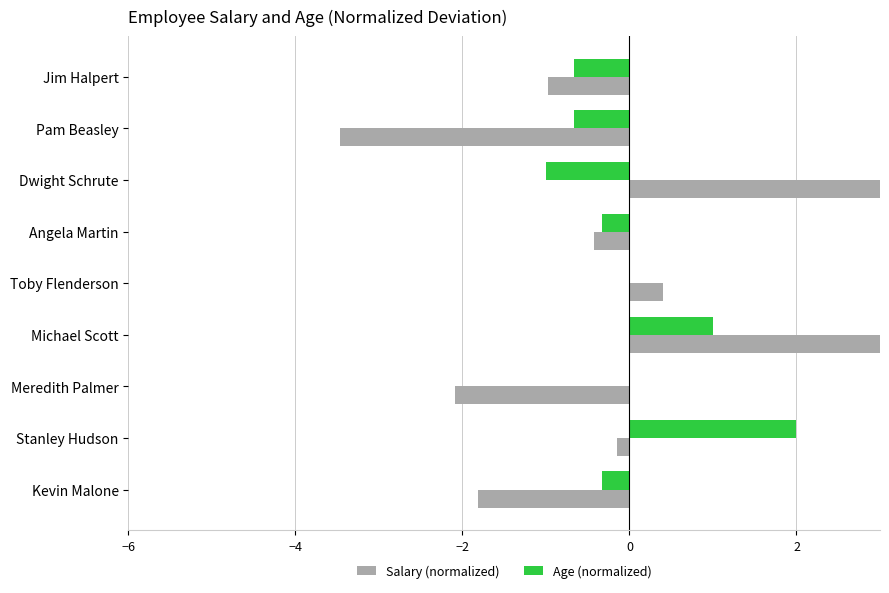

What is the lowest value of the Age (normalized) series?

-1.0